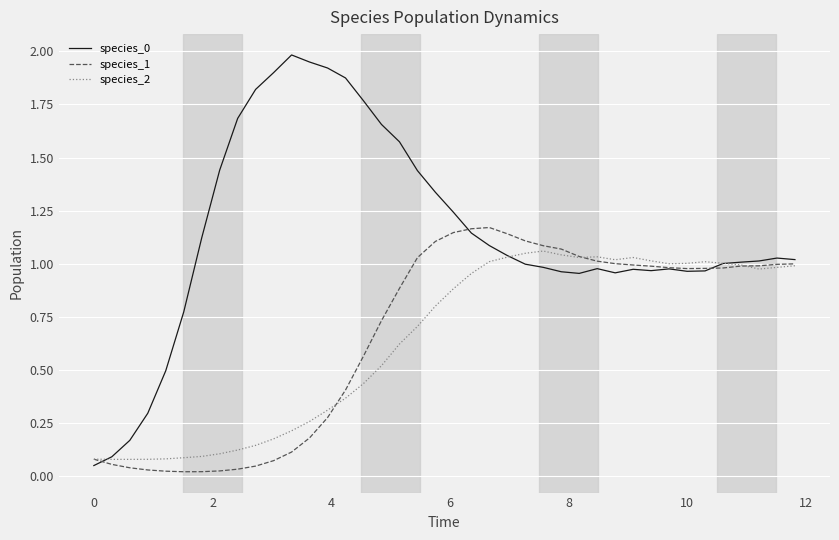

What is the difference between the second highest and minimum values in the species_2 series?

1.0